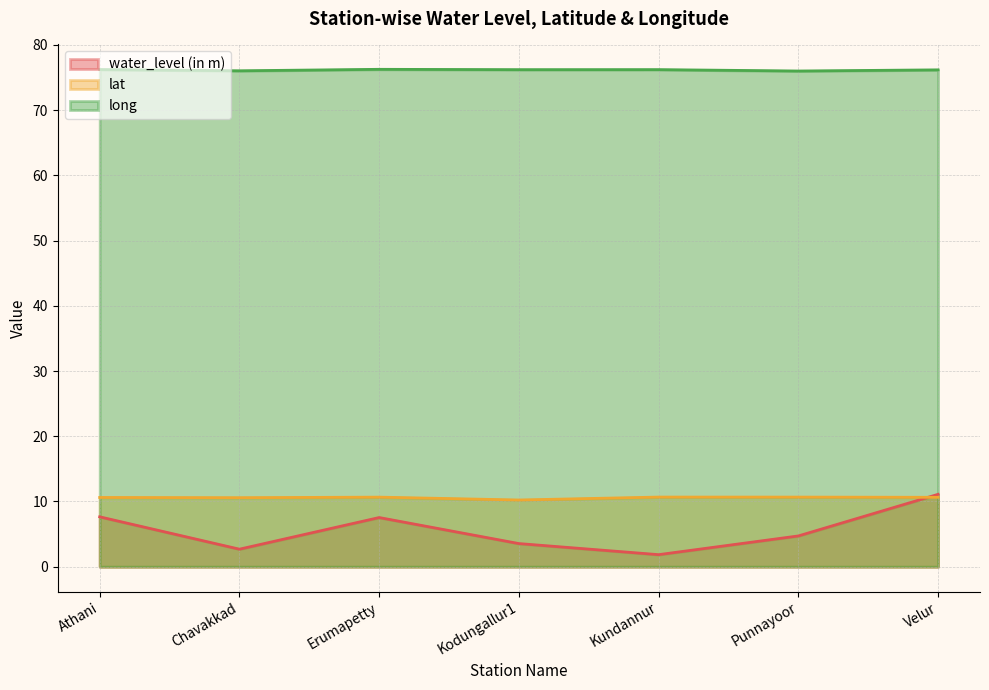

Which series has the largest total across all categories?

long